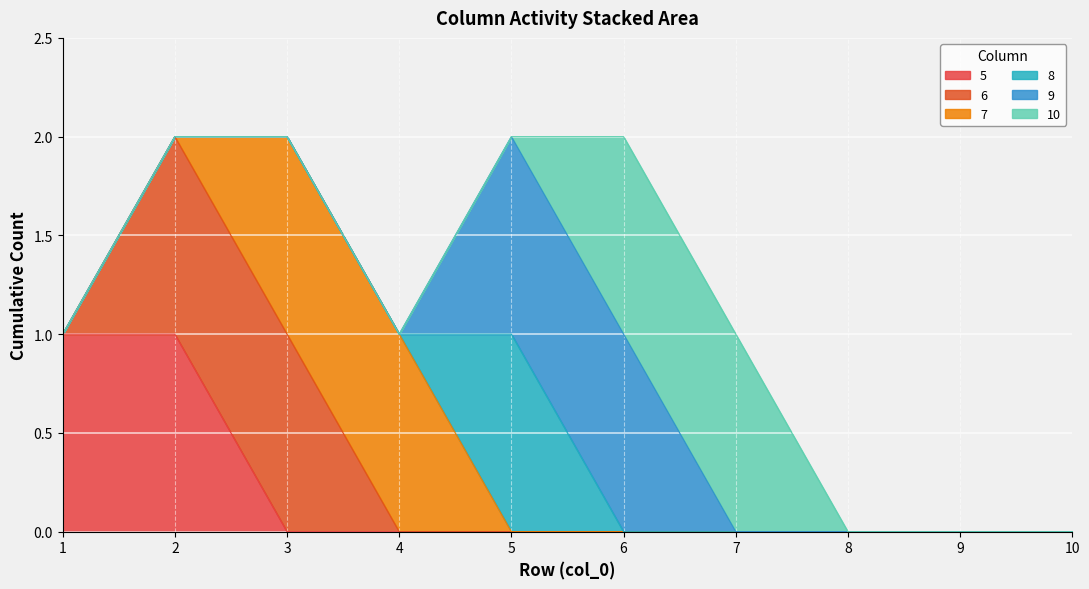

Count the 8 values in the range 0 to 1.

10